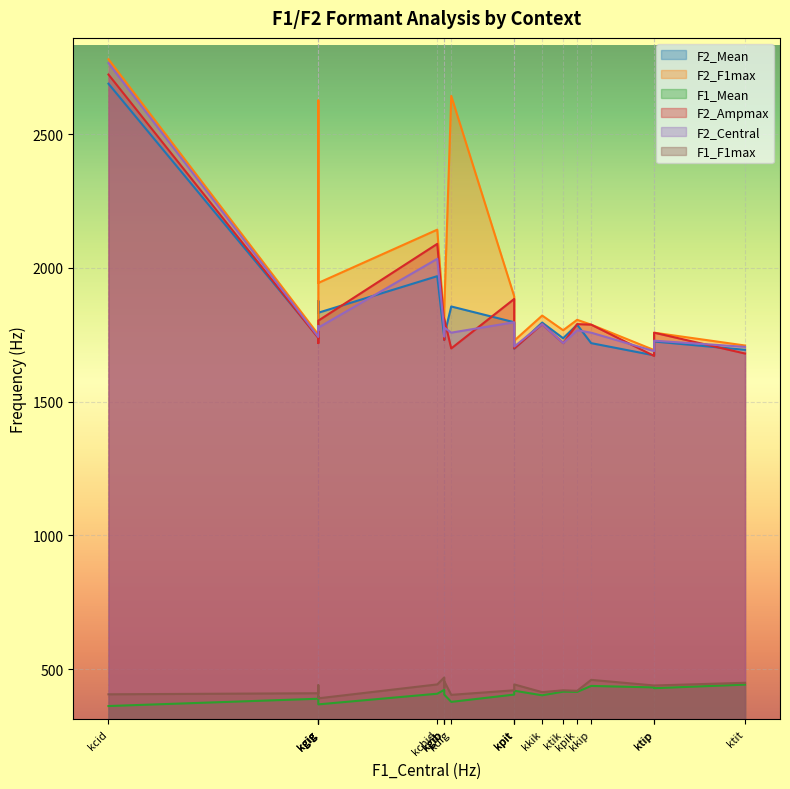

The value of F2_Ampmax at kdig is 2263.6. True or false?

False